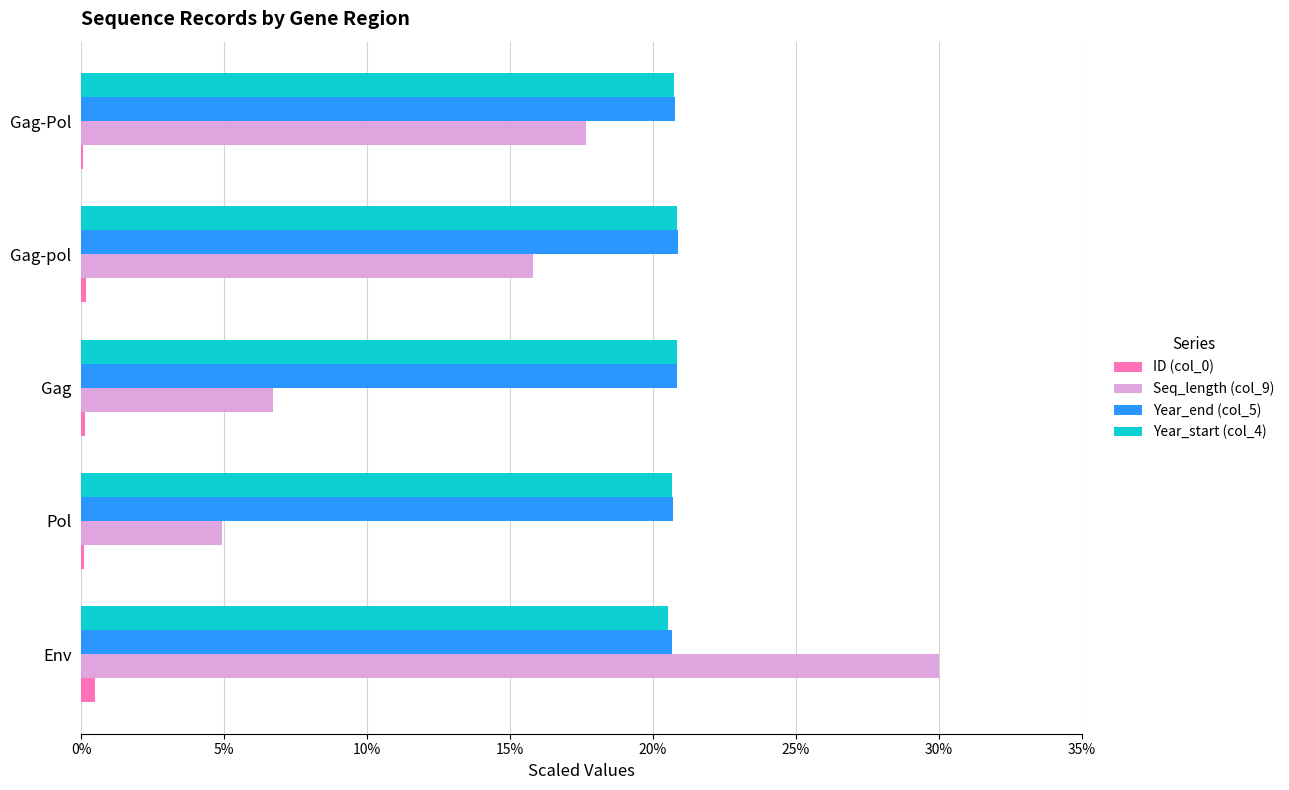

How many categories are shown in the chart?

5